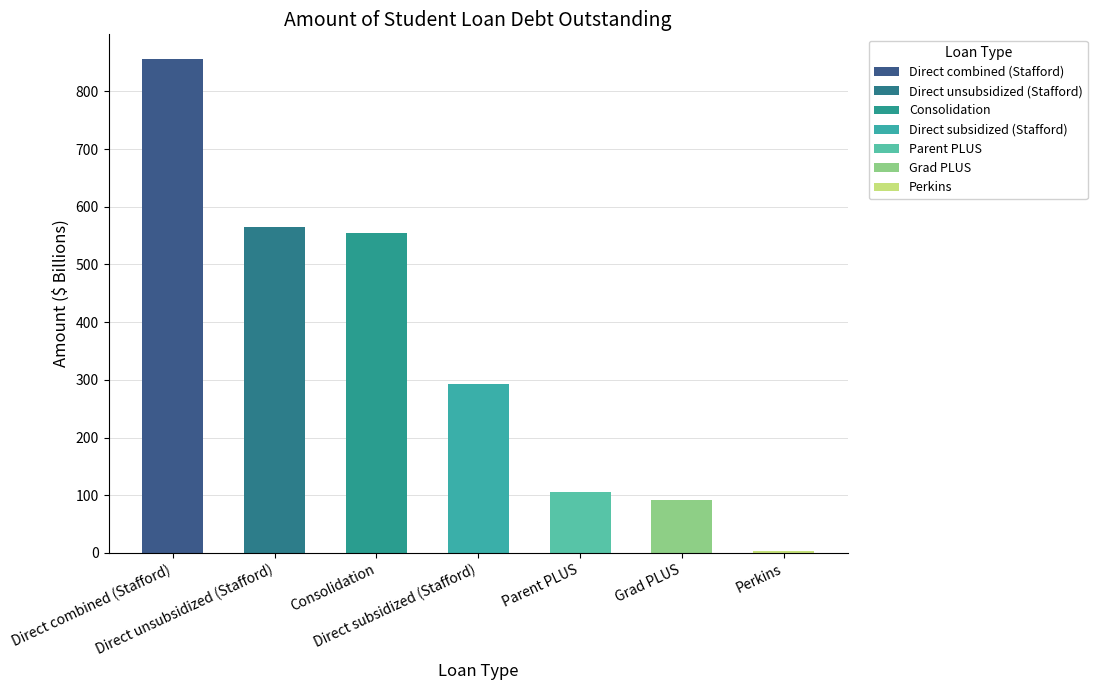

List the labels in order of value, largest first.

Direct combined (Stafford), Direct unsubsidized (Stafford), Consolidation, Direct subsidized (Stafford), Parent PLUS, Grad PLUS, Perkins